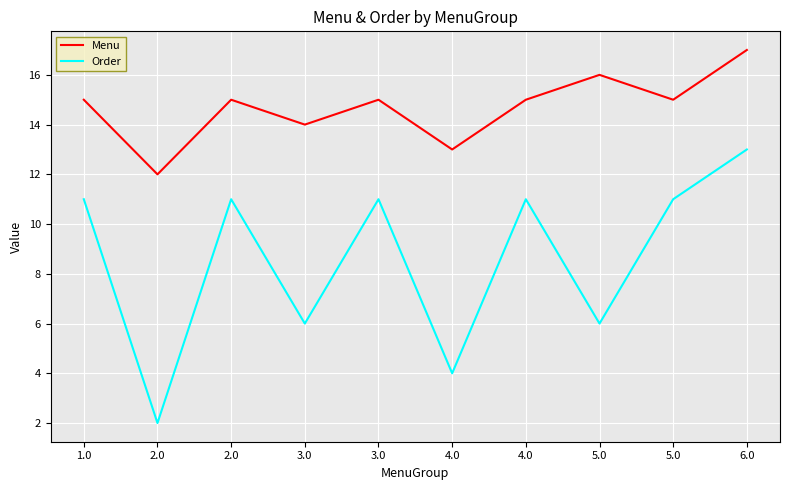

Reading right to left, transcribe all the data shown in this chart.

Menu: 6.0=17	5.0=15	5.0=16	4.0=15	4.0=13	3.0=15	3.0=14	2.0=15	2.0=12	1.0=15
Order: 6.0=13	5.0=11	5.0=6	4.0=11	4.0=4	3.0=11	3.0=6	2.0=11	2.0=2	1.0=11